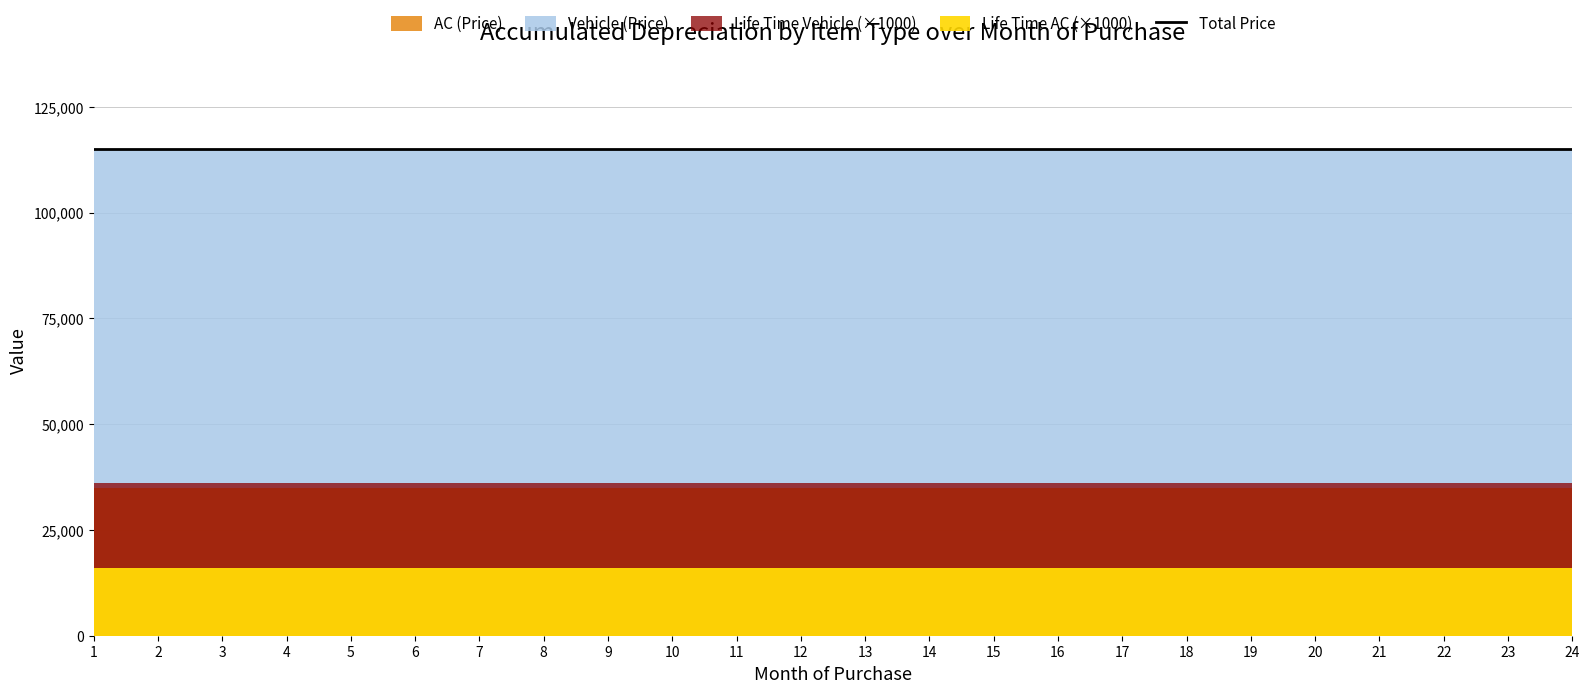

True or false: Life Time Vehicle has more than 0 interior local peaks.

False